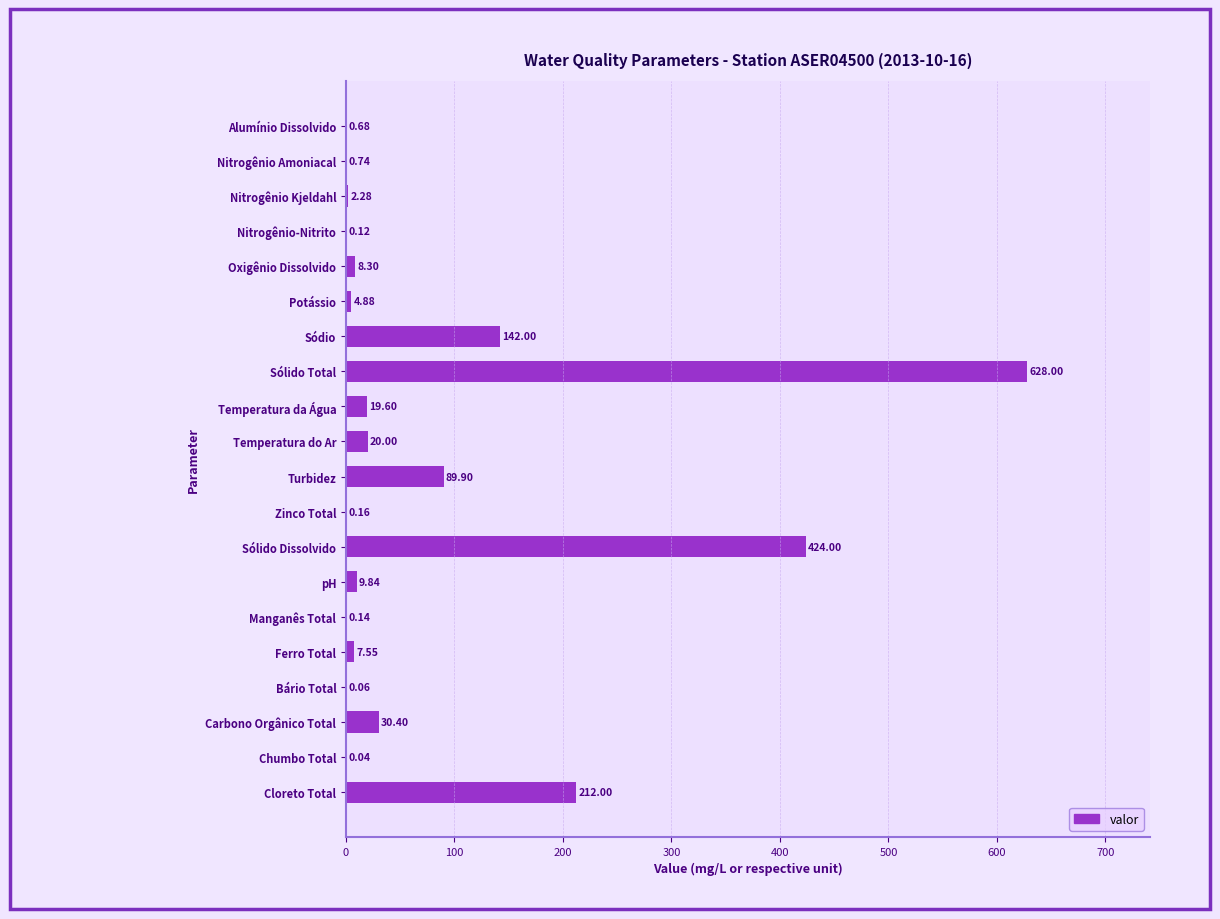

Which label corresponds to the largest value in the chart?

Sólido Total